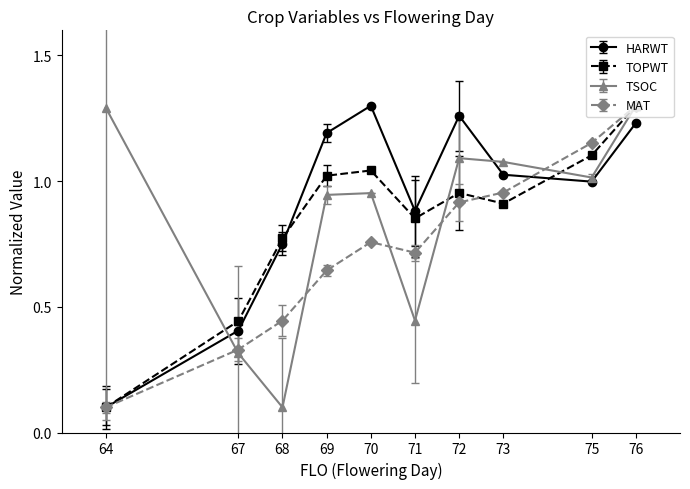

Which category has the lowest value in the TOPWT series?

64